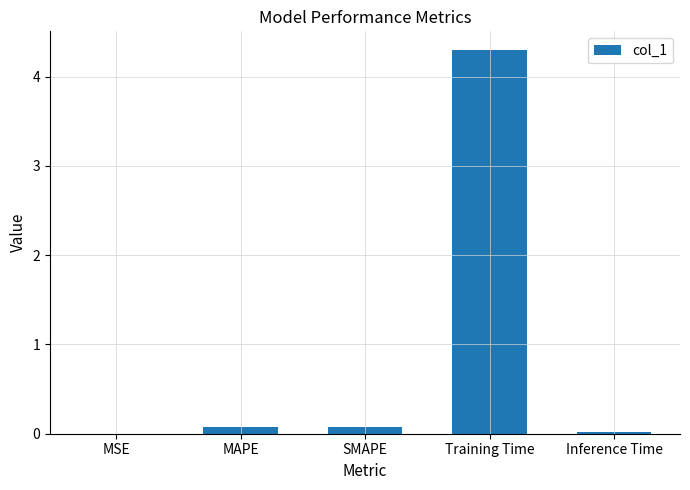

What is the greatest value displayed?

4.3